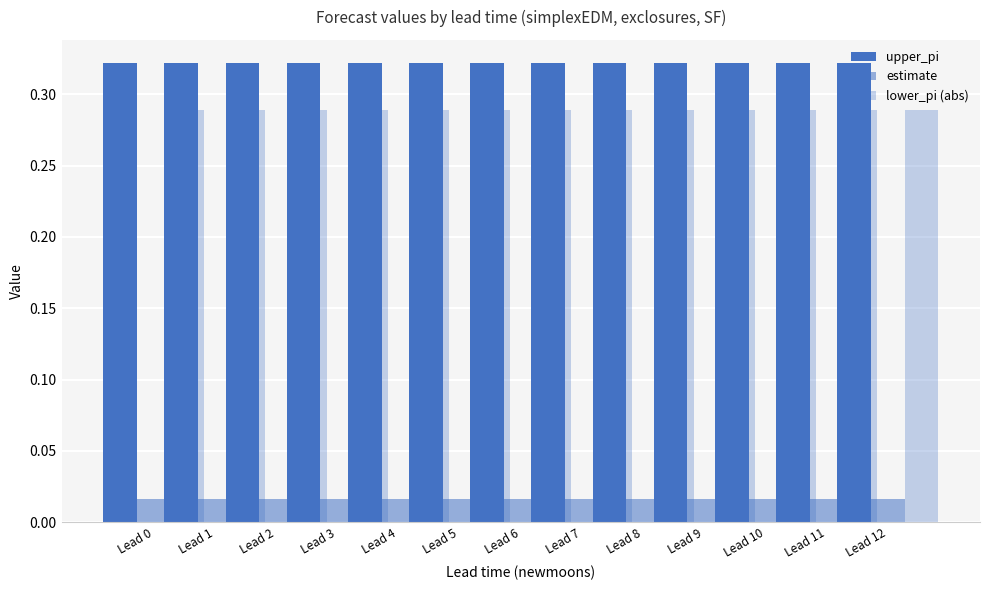

Are the bars horizontal?

No